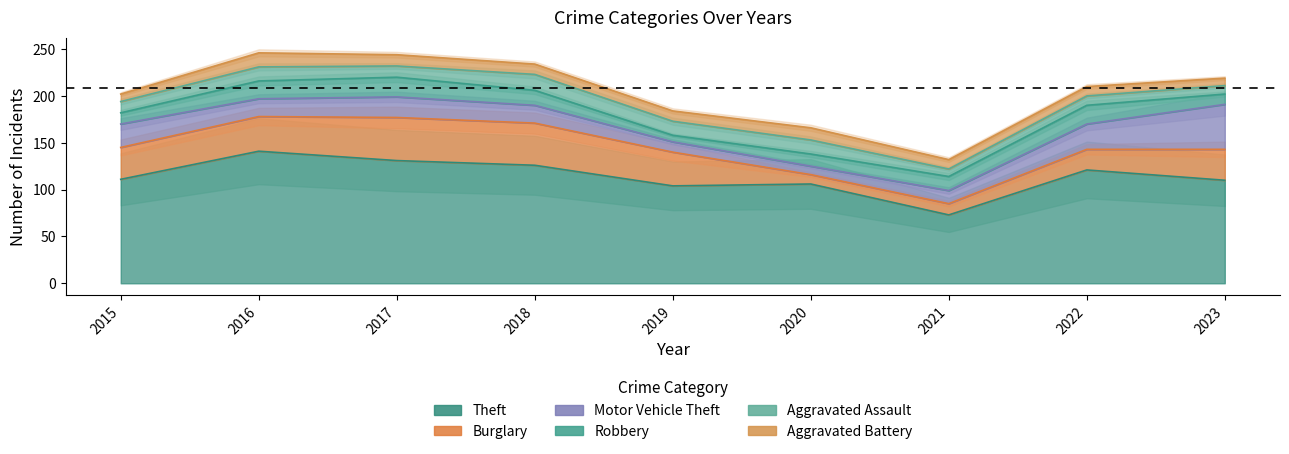

True or false: Theft has a value of 121 at 2022.

True